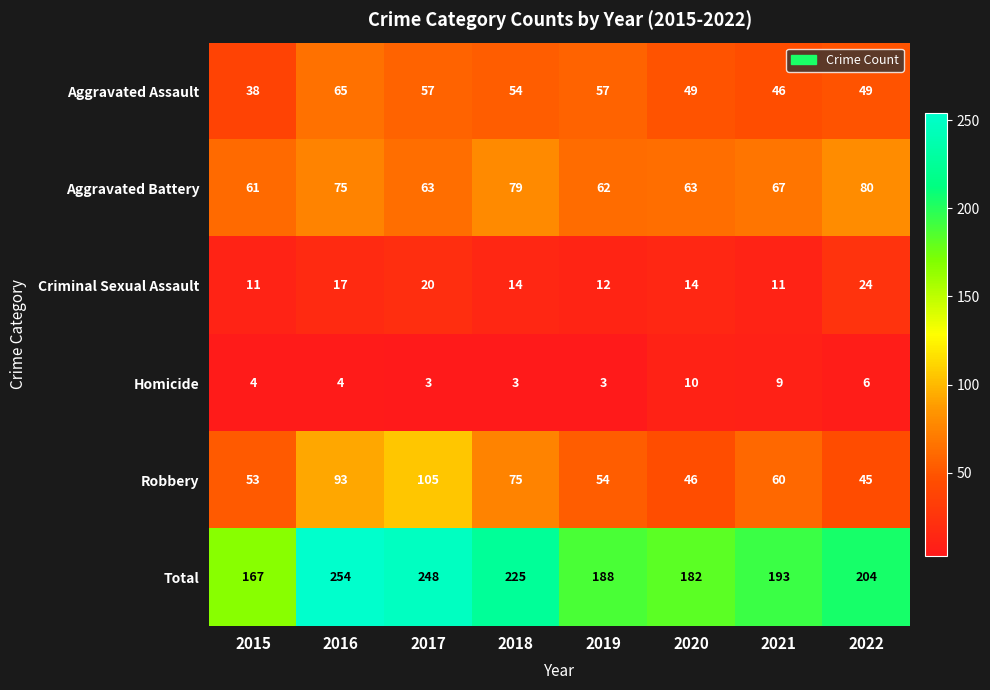

How many Aggravated Assault values are between 49 and 57?

5